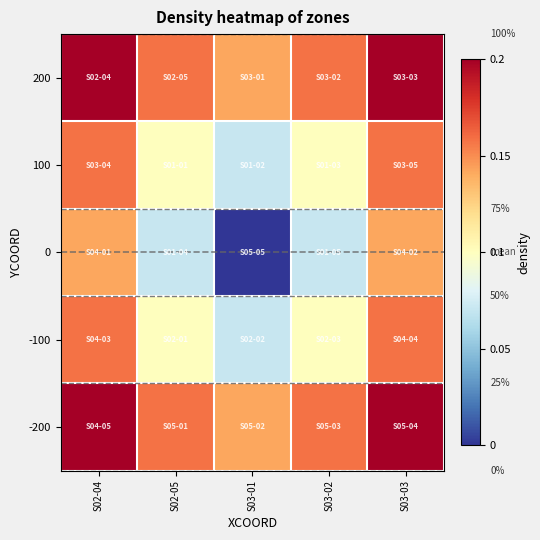

What is the maximum value shown in the chart?

0.2